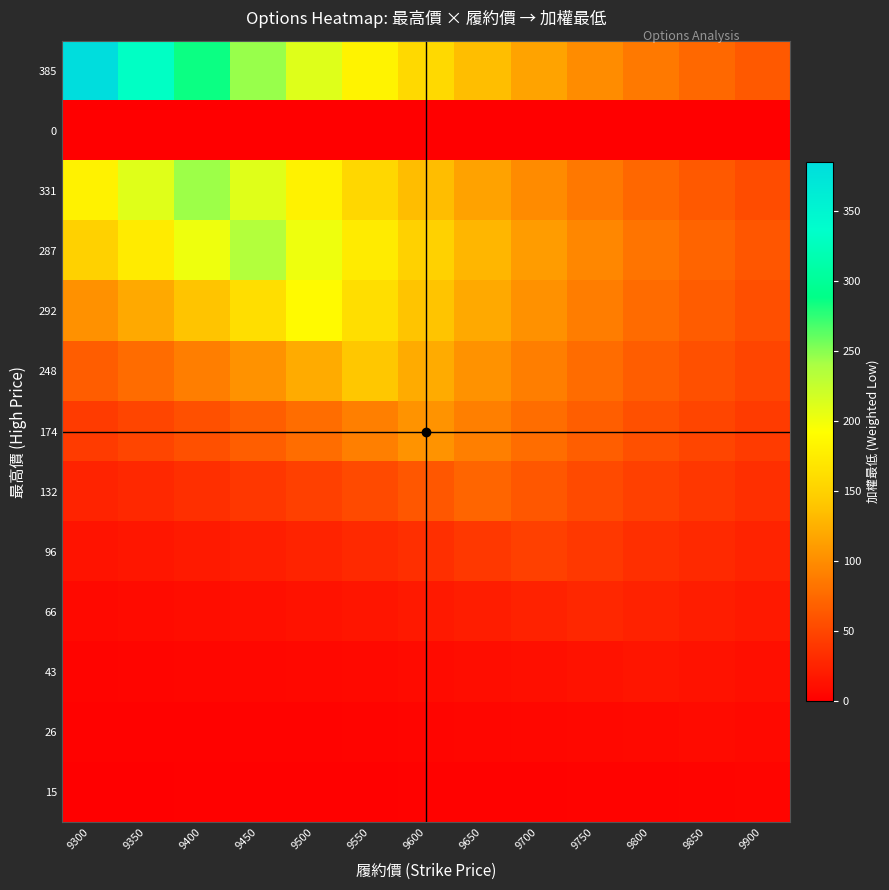

Reading left to right, transcribe all the data shown in this chart.

385: 9300=385.0	9350=331.4	9400=285.2	9450=245.5	9500=211.3	9550=181.9	9600=156.5	9650=134.7	9700=116.0	9750=99.8	9800=85.9	9850=73.9	9900=63.6
0: 9300=0.0	9350=0.0	9400=0.0	9450=0.0	9500=0.0	9550=0.0	9600=0.0	9650=0.0	9700=0.0	9750=0.0	9800=0.0	9850=0.0	9900=0.0
331: 9300=180.8	9350=210.0	9400=244.0	9450=210.0	9500=180.8	9550=155.6	9600=133.9	9650=115.3	9700=99.2	9750=85.4	9800=73.5	9850=63.3	9900=54.4
287: 9300=149.8	9350=174.1	9400=202.3	9450=235.0	9500=202.3	9550=174.1	9600=149.8	9650=129.0	9700=111.0	9750=95.5	9800=82.2	9850=70.8	9900=60.9
292: 9300=103.2	9350=119.9	9400=139.3	9450=161.8	9500=188.0	9550=161.8	9600=139.3	9650=119.9	9700=103.2	9750=88.8	9800=76.4	9850=65.8	9900=56.6
248: 9300=66.6	9350=77.4	9400=89.9	9450=104.5	9500=121.4	9550=141.0	9600=121.4	9650=104.5	9700=89.9	9750=77.4	9800=66.6	9850=57.3	9900=49.3
174: 9300=42.7	9350=49.6	9400=57.6	9450=67.0	9500=77.8	9550=90.4	9600=105.0	9650=90.4	9700=77.8	9750=67.0	9800=57.6	9850=49.6	9900=42.7
132: 9300=25.2	9350=29.3	9400=34.0	9450=39.5	9500=45.9	9550=53.3	9600=62.0	9650=72.0	9700=62.0	9750=53.3	9800=45.9	9850=39.5	9900=34.0
96: 9300=14.0	9350=16.3	9400=18.9	9450=22.0	9500=25.5	9550=29.6	9600=34.4	9650=40.0	9700=46.5	9750=40.0	9800=34.4	9850=29.6	9900=25.5
66: 9300=7.4	9350=8.6	9400=10.0	9450=11.6	9500=13.5	9550=15.6	9600=18.2	9650=21.1	9700=24.5	9750=28.5	9800=24.5	9850=21.1	9900=18.2
43: 9300=3.5	9350=4.0	9400=4.7	9450=5.4	9500=6.3	9550=7.3	9600=8.5	9650=9.9	9700=11.5	9750=13.3	9800=15.5	9850=13.3	9900=11.5
26: 9300=1.6	9350=1.9	9400=2.2	9450=2.6	9500=3.0	9550=3.5	9600=4.0	9650=4.7	9700=5.4	9750=6.3	9800=7.3	9850=8.5	9900=7.3
15: 9300=0.6	9350=0.7	9400=0.9	9450=1.0	9500=1.2	9550=1.4	9600=1.6	9650=1.8	9700=2.1	9750=2.5	9800=2.9	9850=3.4	9900=3.9